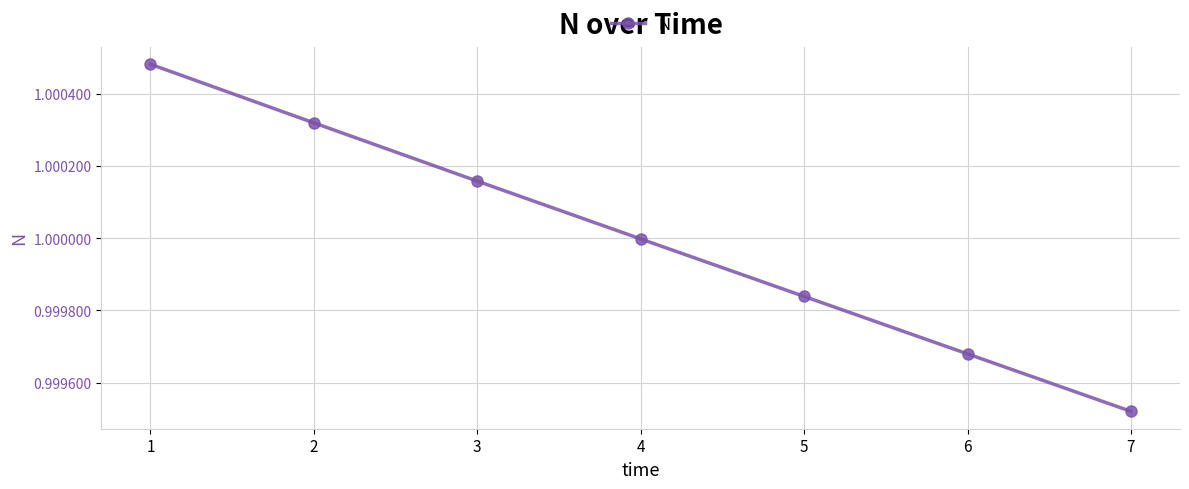

Is it true that the value at 4 is 1.0?

True